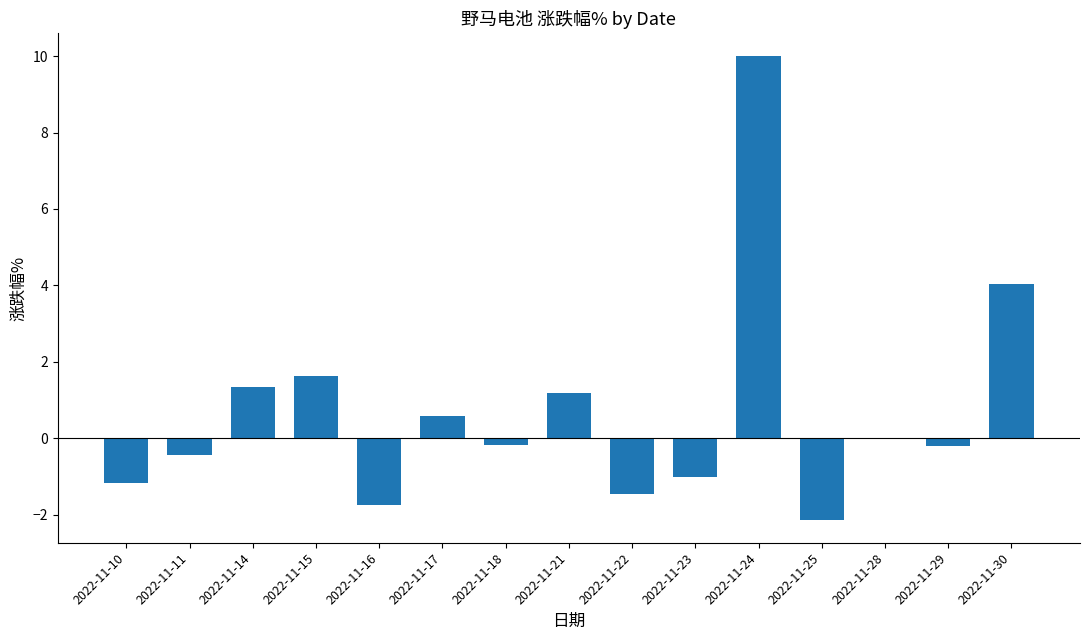

What is the sum of all values?

10.4